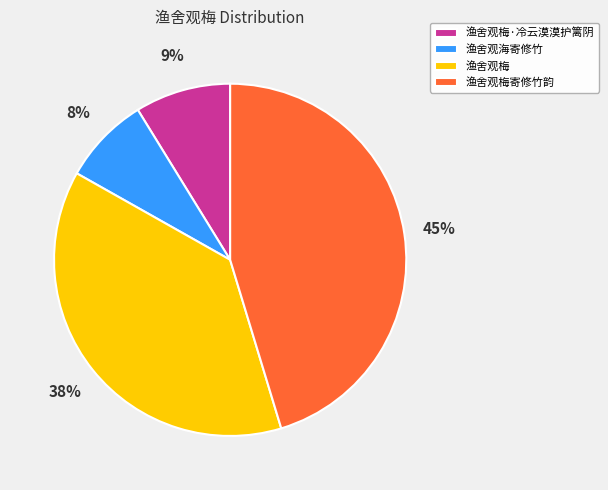

What is the ratio of the value at 渔舍观梅·冷云漠漠护篱阴 to the value at 渔舍观梅寄修竹韵?

0.2